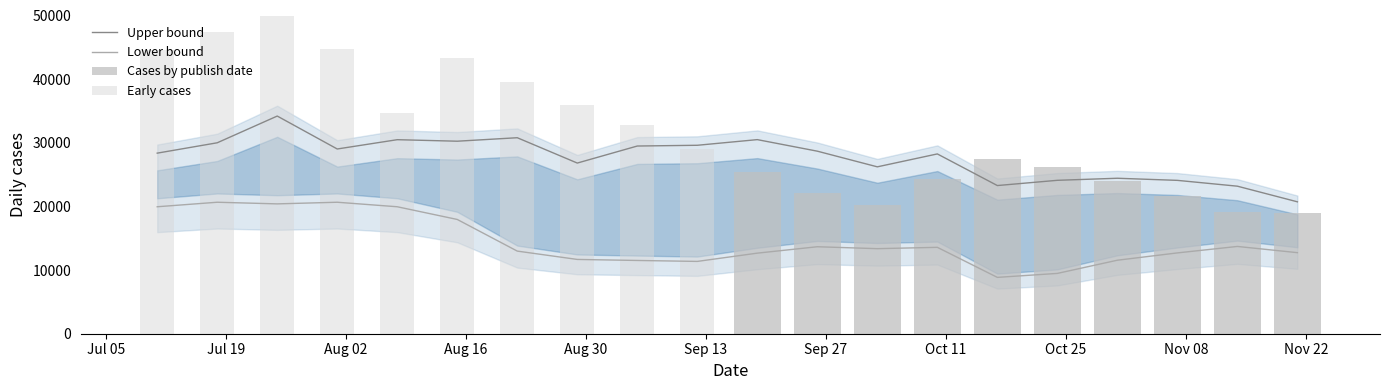

Does the chart contain stacked bars?

No